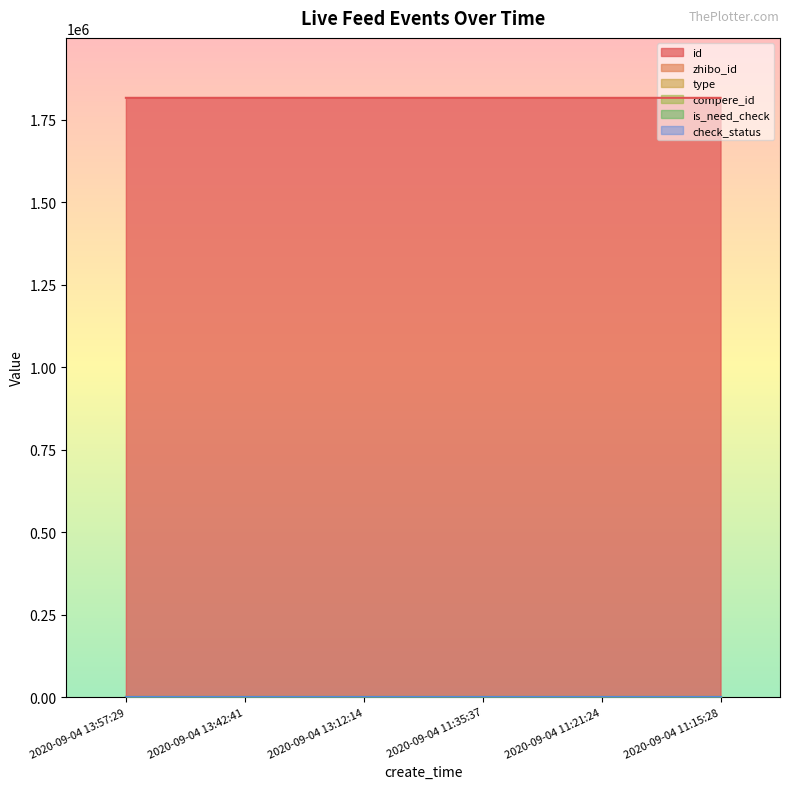

What is the spread (max minus min) of values at 2020-09-04 11:21:24?

1815707